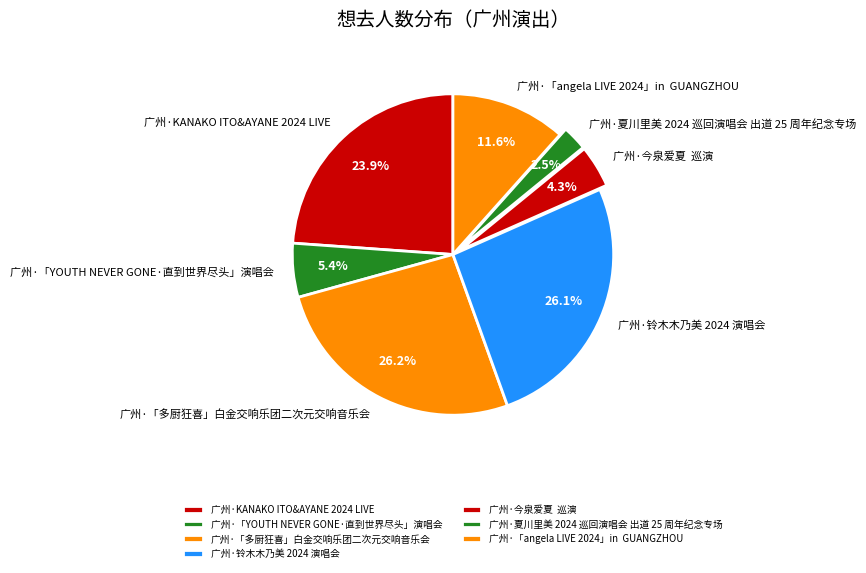

Is 广州·「多厨狂喜」白金交响乐团二次元交响音乐会 the majority of the pie?

No